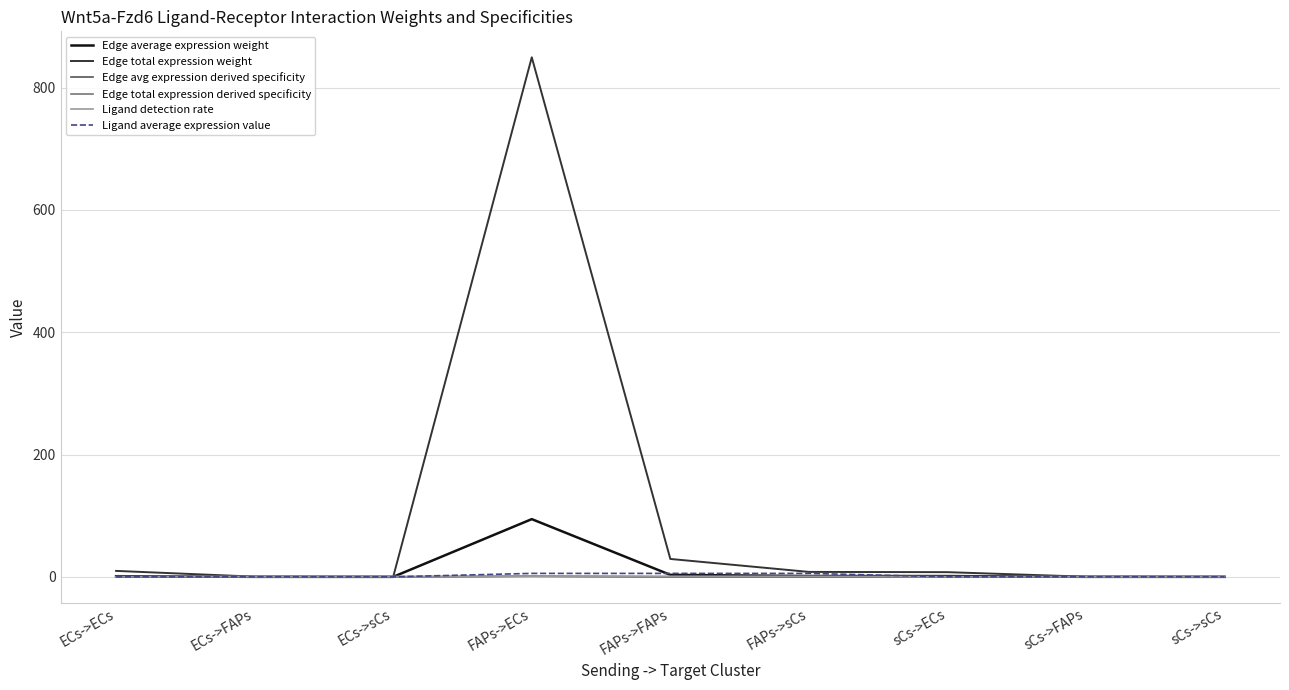

Is it true that Edge total expression derived specificity equals 0.0 at FAPs->FAPs?

True